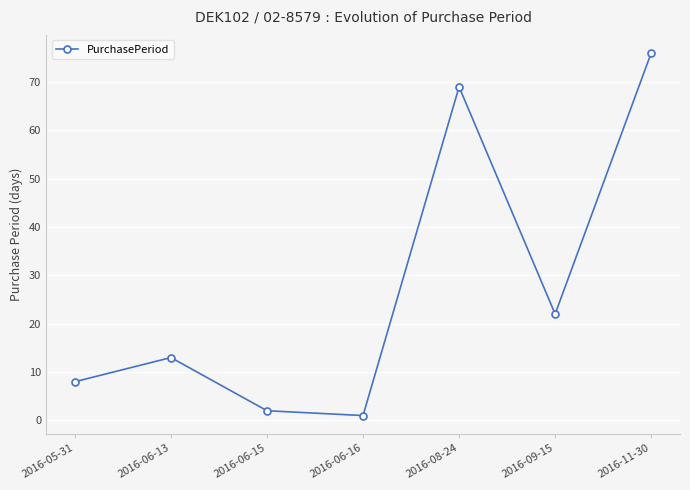

List the labels in order of value, smallest first.

2016-06-16, 2016-06-15, 2016-05-31, 2016-06-13, 2016-09-15, 2016-08-24, 2016-11-30